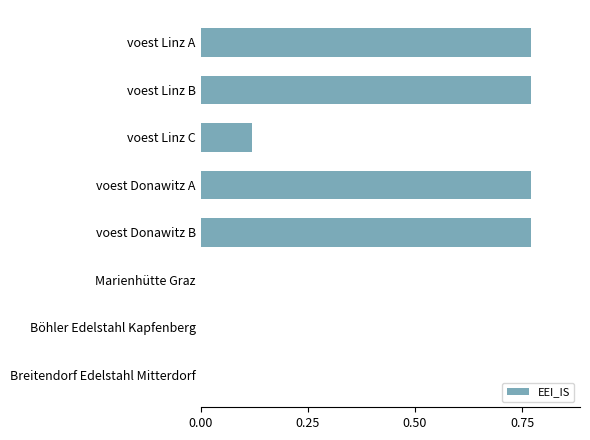

What is the sum of all values?

3.2